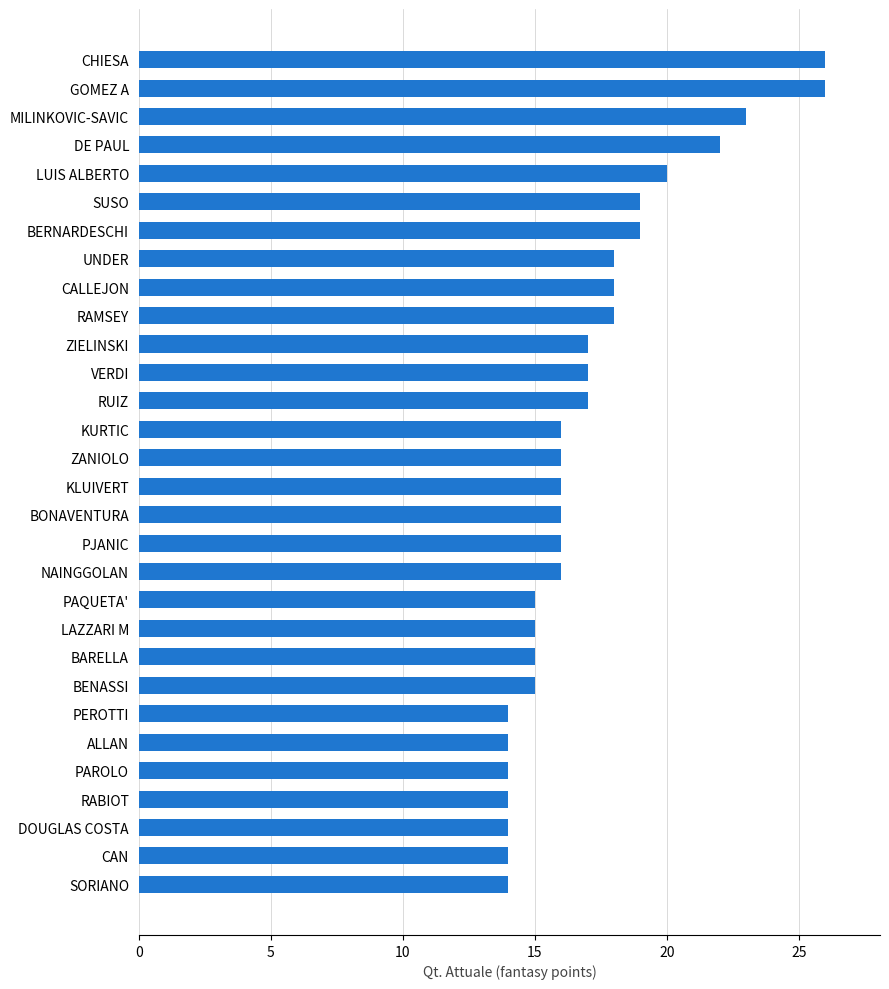

Which has a higher value, BENASSI or VERDI?

VERDI